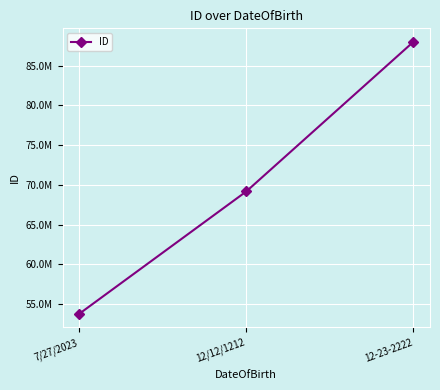

Rank the categories by value from lowest to highest.

7/27/2023, 12/12/1212, 12-23-2222